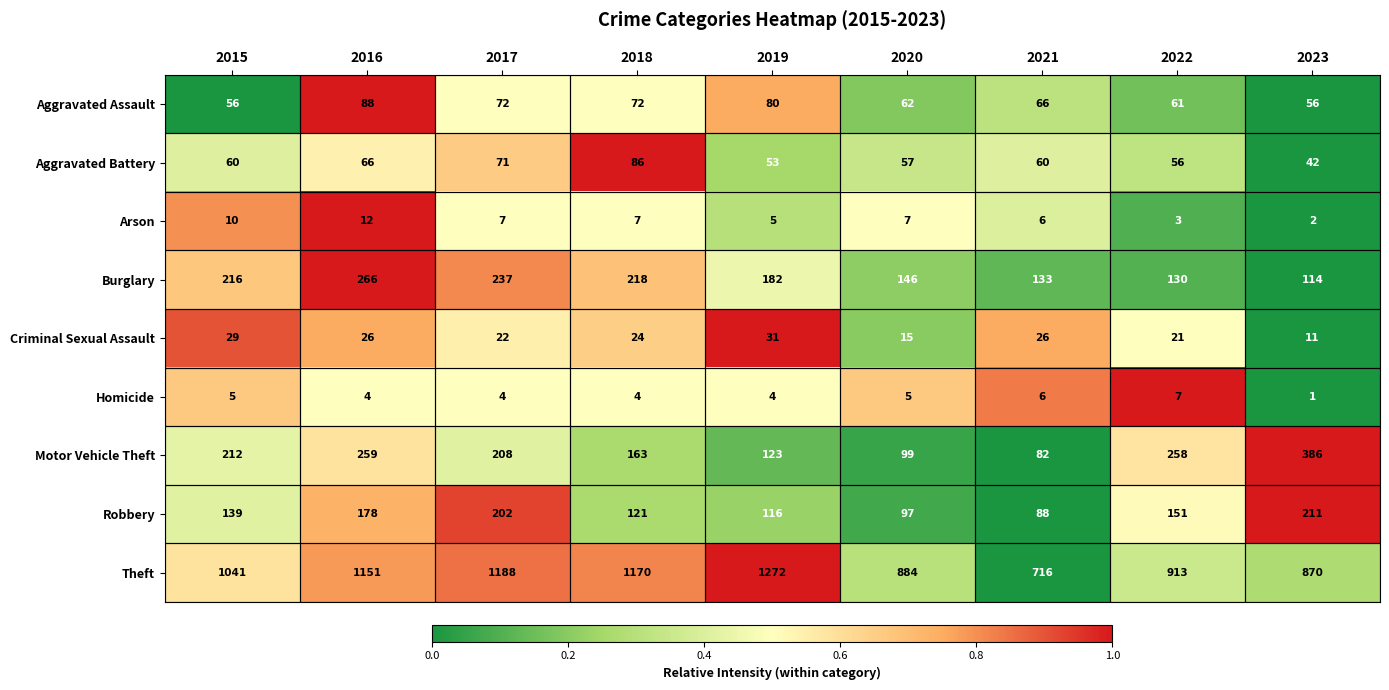

Which series has the largest range (max minus min)?

Theft